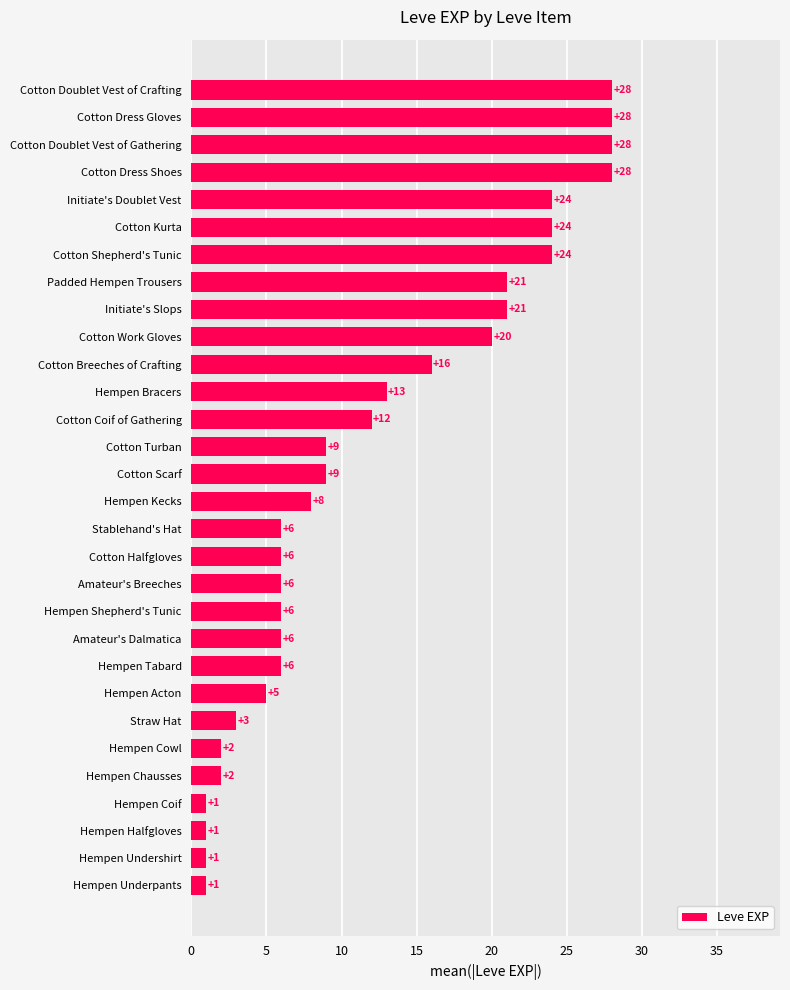

Where is the data nearest to the value 14?

Hempen Bracers